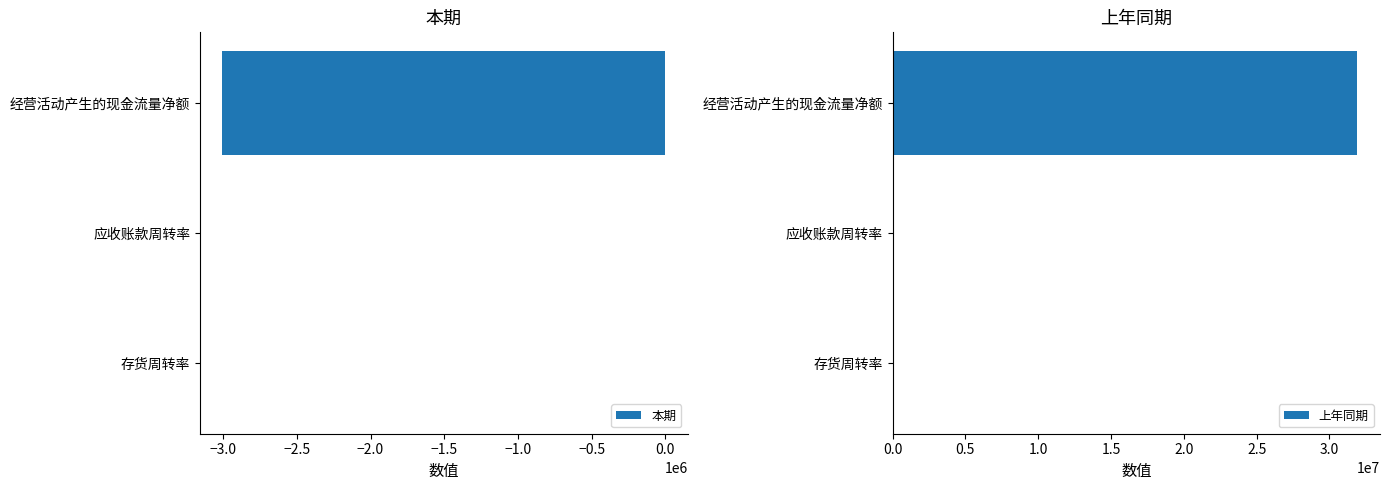

Where is 本期 nearest to the value -1503098?

存货周转率